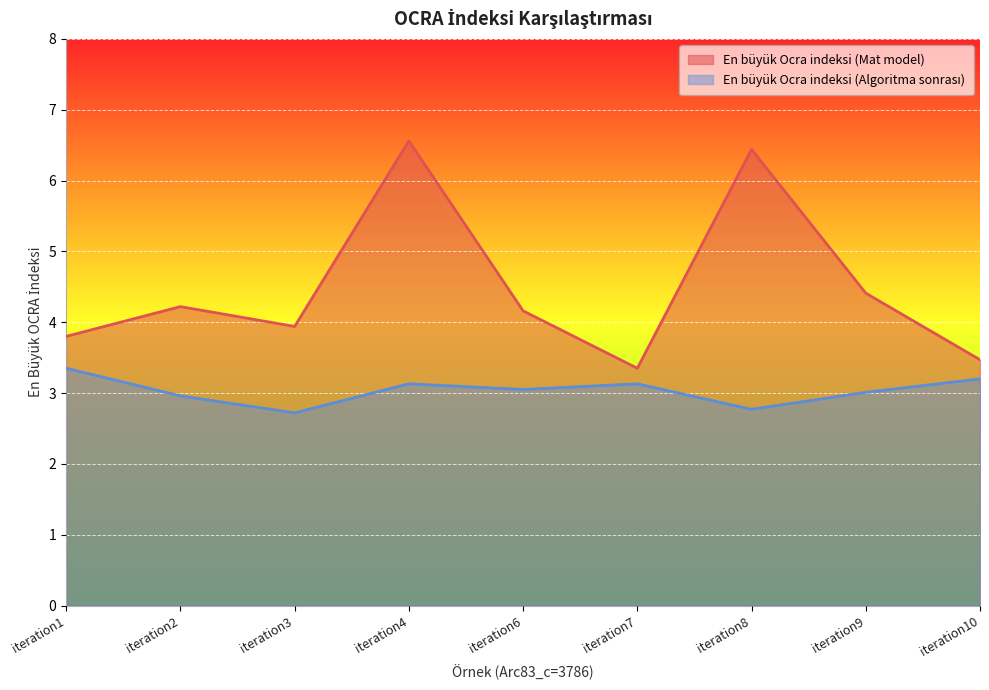

At iteration2, list the series in order from smallest to largest.

En büyük Ocra indeksi (Algoritma sonrası), En büyük Ocra indeksi (Mat model)